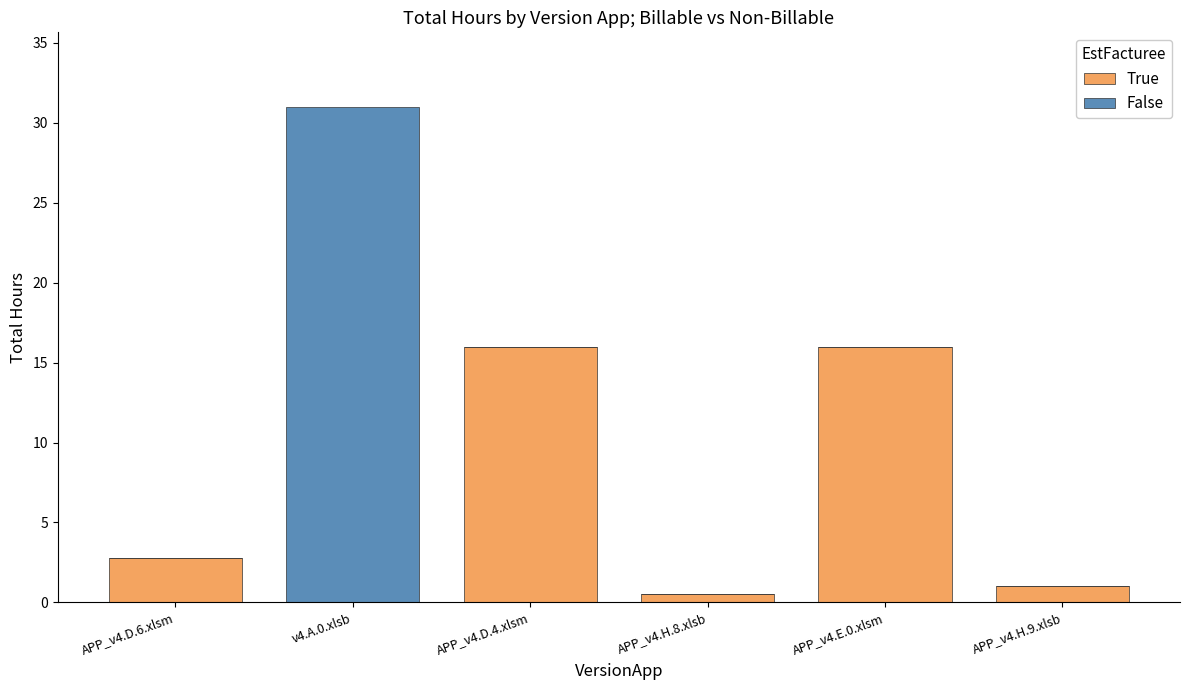

The value of True at v4.A.0.xlsb is 0.0. True or false?

True